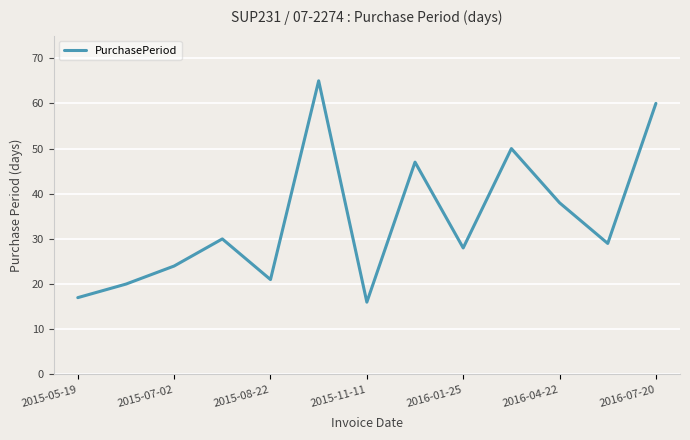

What is the difference between the maximum and minimum values?

49